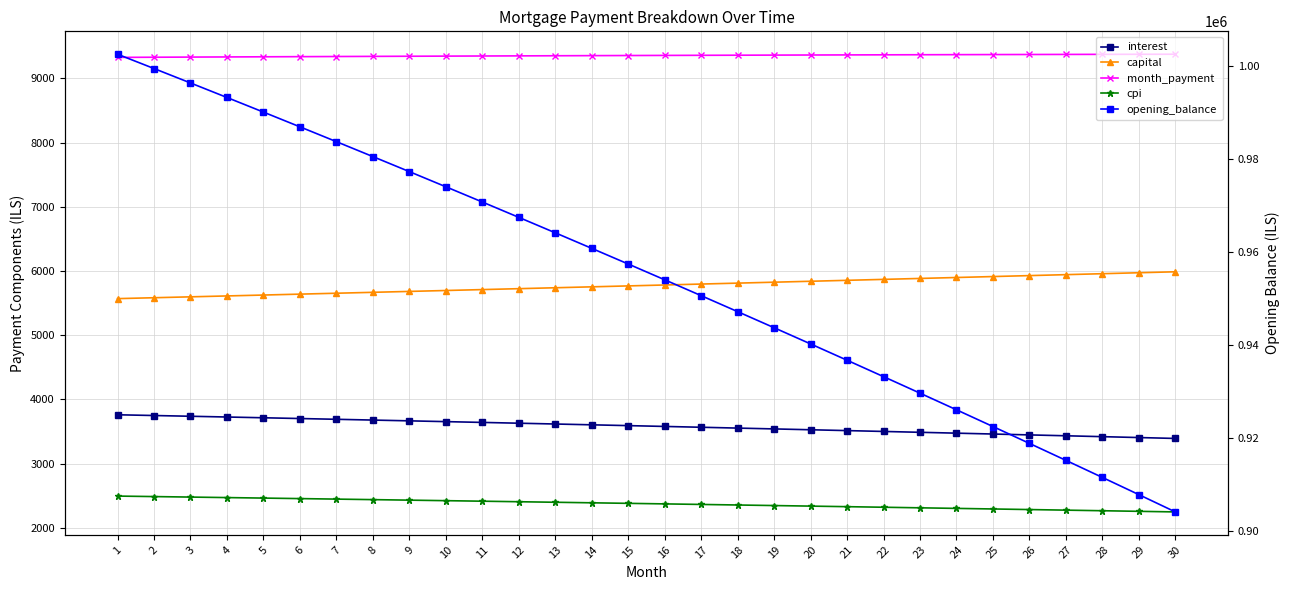

True or false: month_payment and interest cross at least once.

False